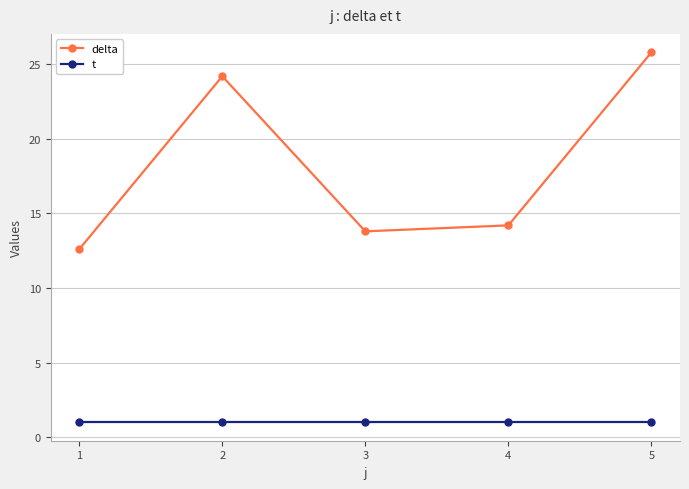

Reading left to right, what are all the values shown in this chart?

delta: 12.6	24.2	13.8	14.2	25.8
t: 1.0	1.0	1.0	1.0	1.0